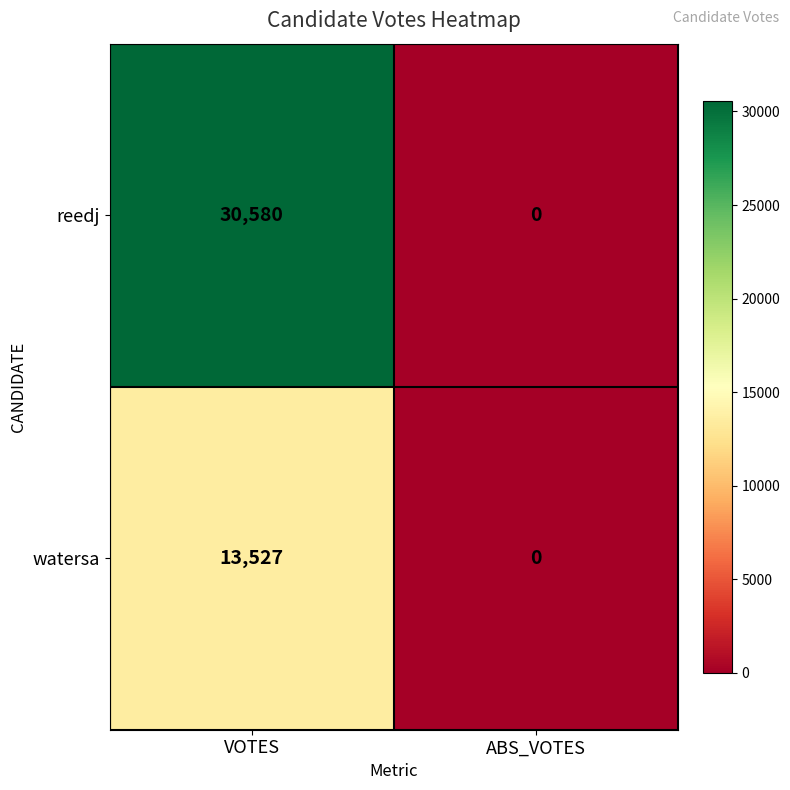

Rank the series by their average value, from lowest to highest.

watersa, reedj